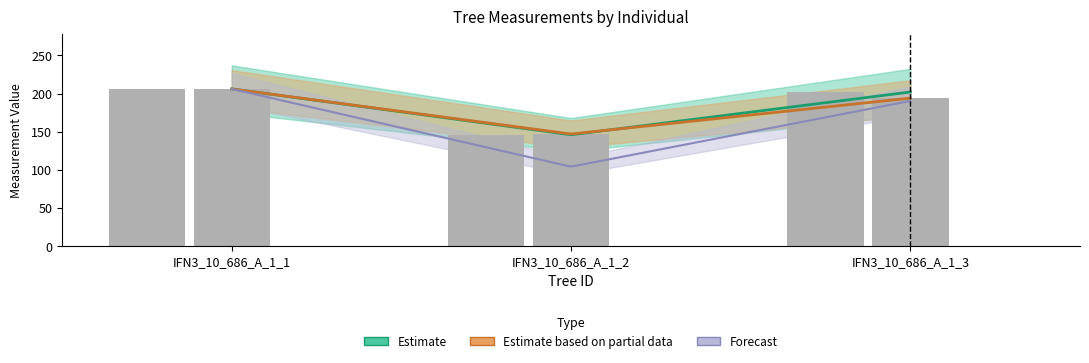

True or false: h has a value of 8.6 at IFN3_10_686_A_1_1.

False